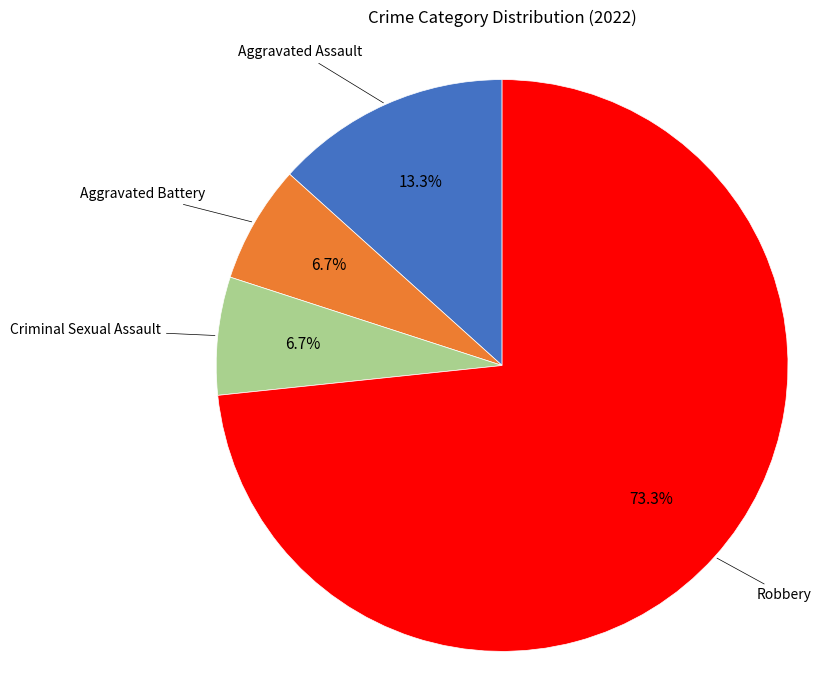

Is there any slice that represents more than half of the pie?

Yes